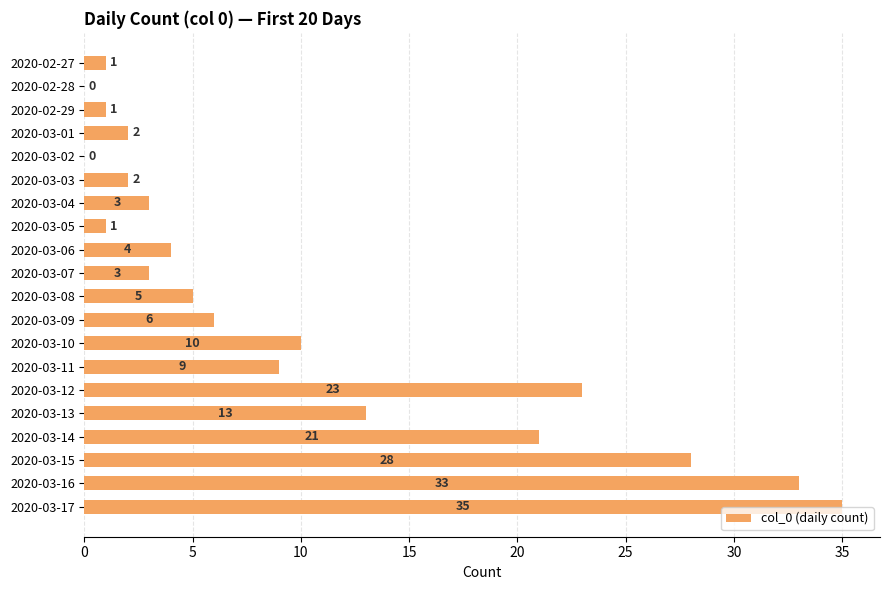

How many data points does each series have?

20